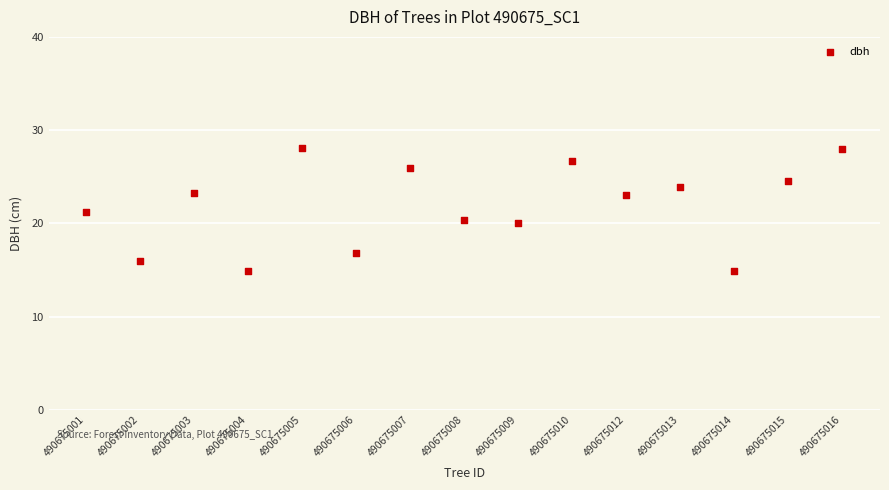

What is the range of Y values (max minus min)?

13.2